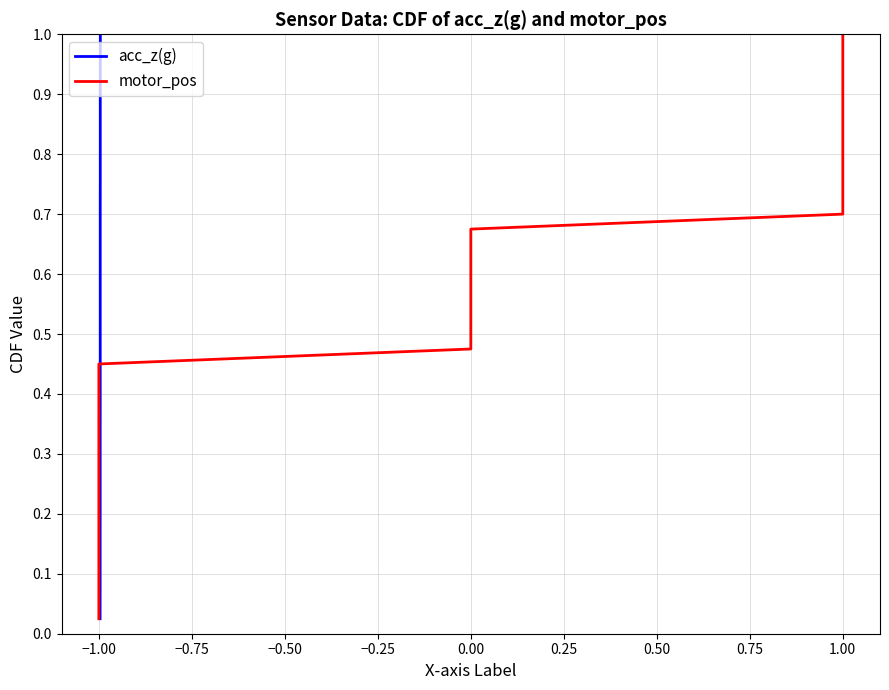

True or false: motor_pos has more than 2 interior local peaks.

False